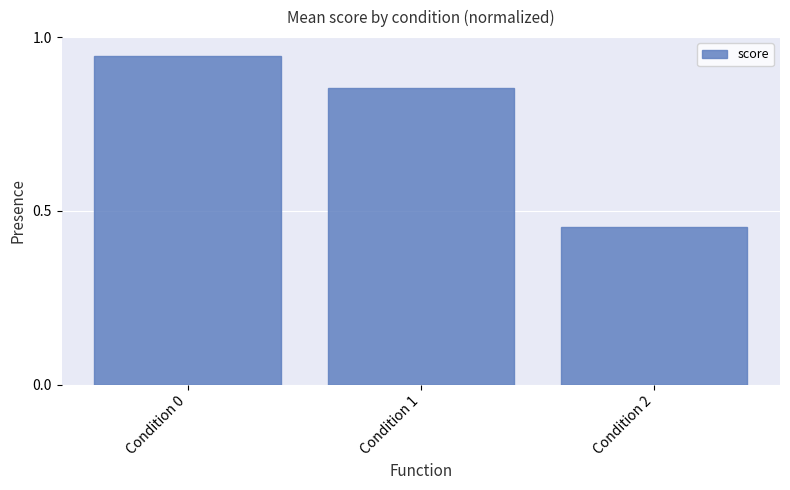

Rank the categories by value from highest to lowest.

Condition 0, Condition 1, Condition 2